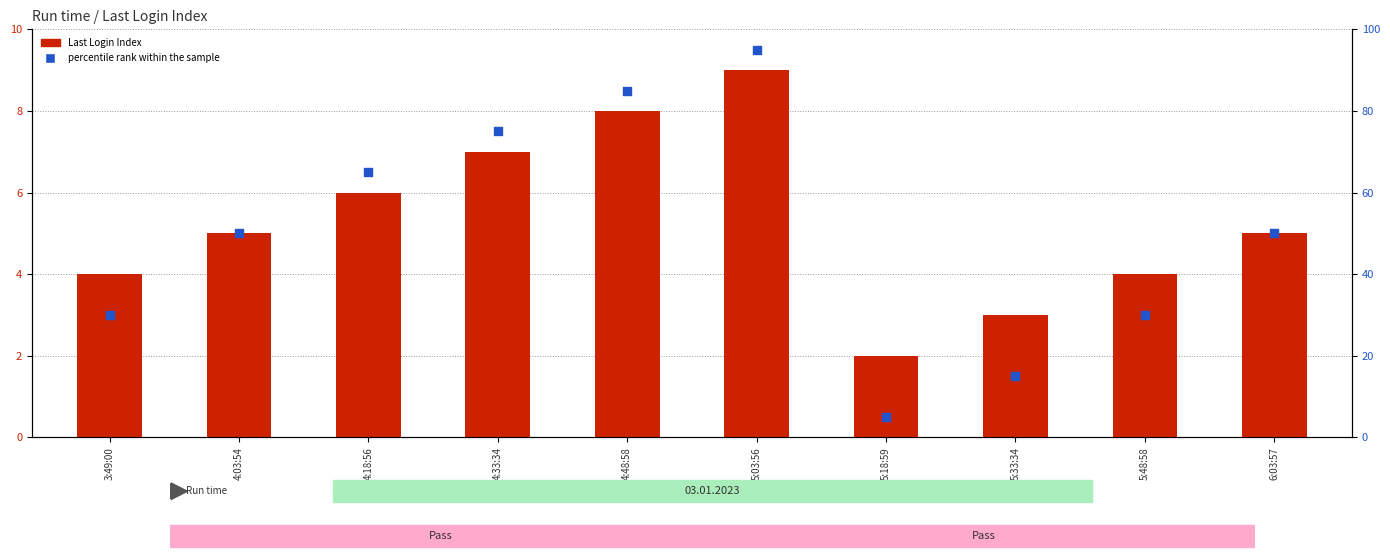

Is the value of Last Login Index at 5:03:56 greater than the value of percentile rank within the sample at 4:03:54?

No